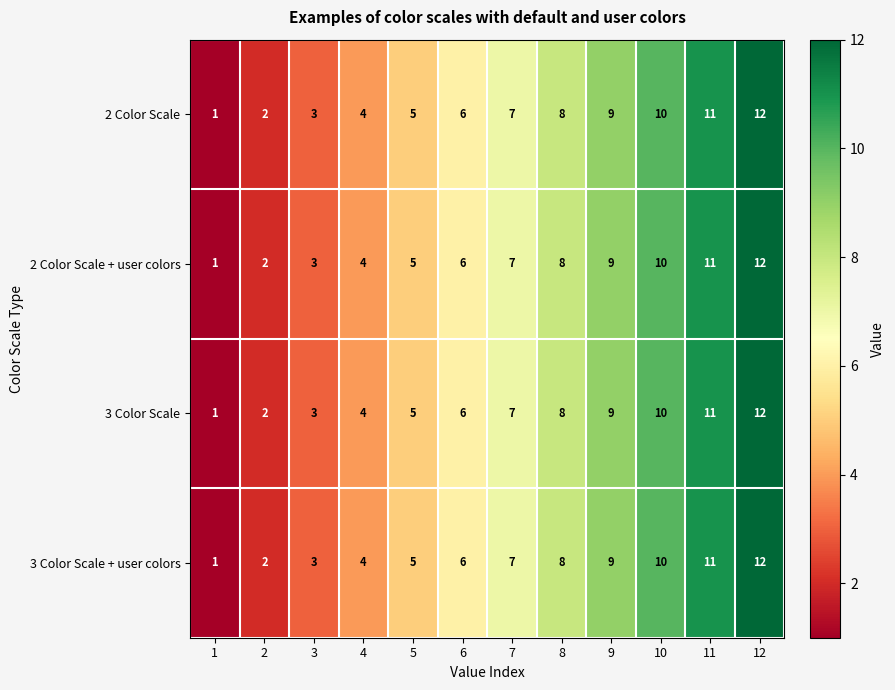

What is the total value across all series at 9?

36